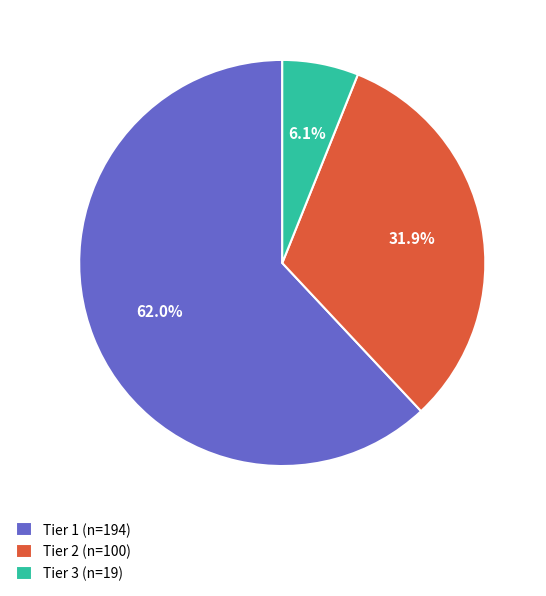

Does Tier 2 represent more than half of the total?

No